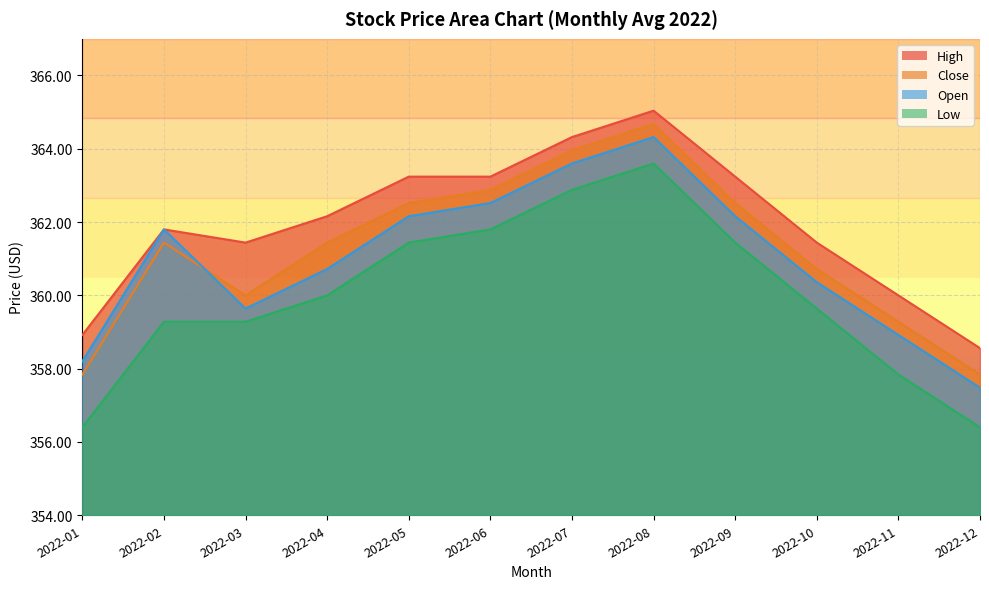

Reading left to right, extract all data points from this chart.

High: 2022-01=358.9	2022-02=361.8	2022-03=361.4	2022-04=362.2	2022-05=363.2	2022-06=363.2	2022-07=364.3	2022-08=365.0	2022-09=363.2	2022-10=361.4	2022-11=360.0	2022-12=358.6
Close: 2022-01=357.8	2022-02=361.4	2022-03=360.0	2022-04=361.4	2022-05=362.5	2022-06=362.9	2022-07=364.0	2022-08=364.7	2022-09=362.5	2022-10=360.7	2022-11=359.3	2022-12=357.8
Open: 2022-01=358.2	2022-02=361.8	2022-03=359.6	2022-04=360.7	2022-05=362.2	2022-06=362.5	2022-07=363.6	2022-08=364.3	2022-09=362.2	2022-10=360.4	2022-11=358.9	2022-12=357.5
Low: 2022-01=356.4	2022-02=359.3	2022-03=359.3	2022-04=360.0	2022-05=361.4	2022-06=361.8	2022-07=362.9	2022-08=363.6	2022-09=361.4	2022-10=359.6	2022-11=357.8	2022-12=356.4